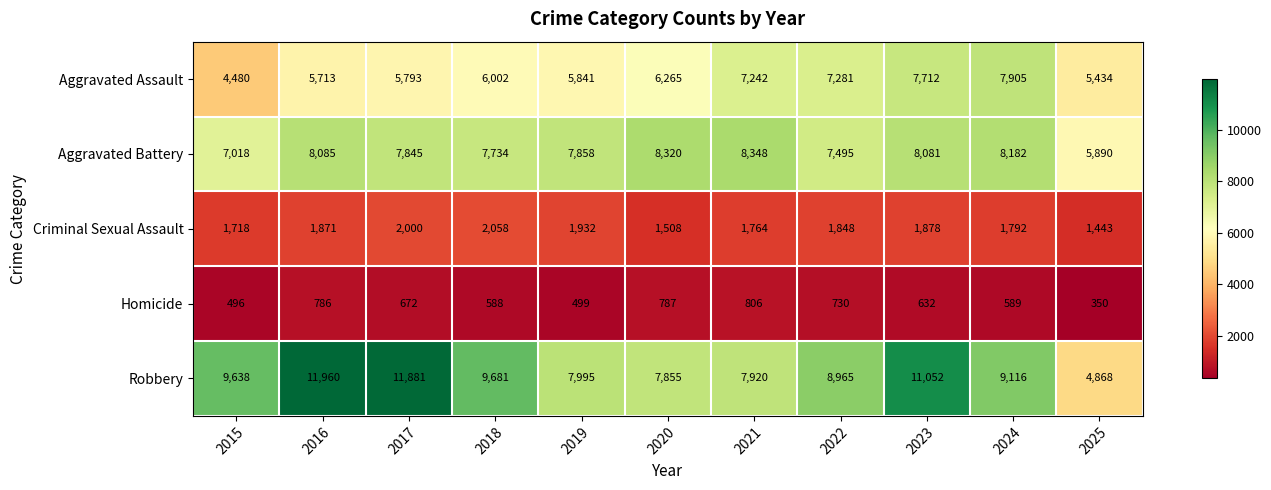

At which label does Homicide reach its minimum?

2025